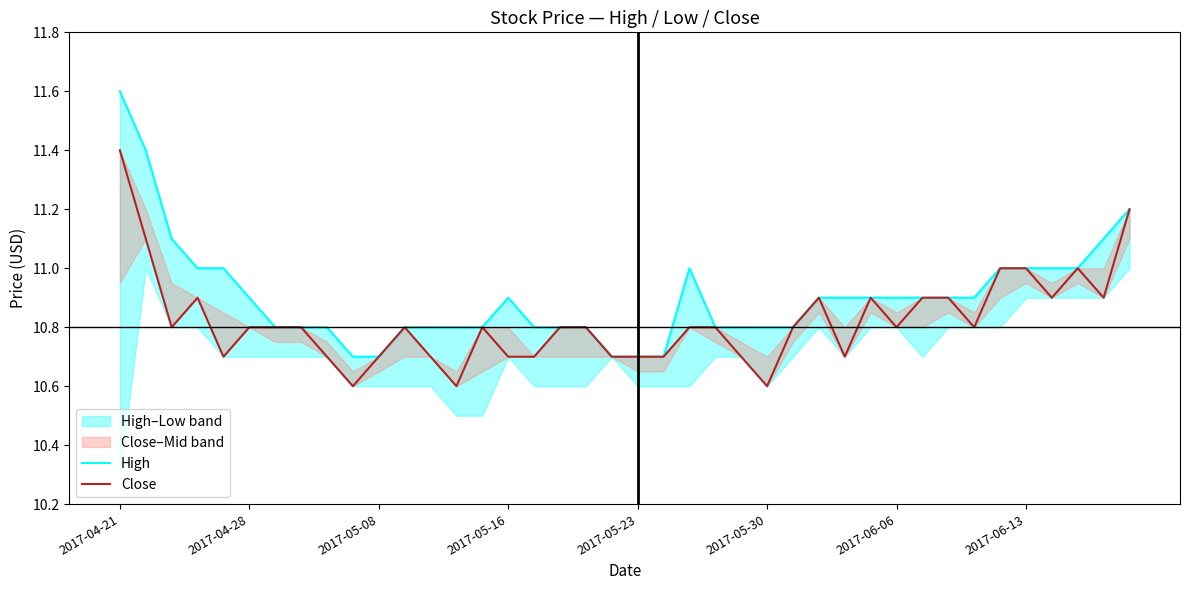

Does the chart have visible grid lines?

No